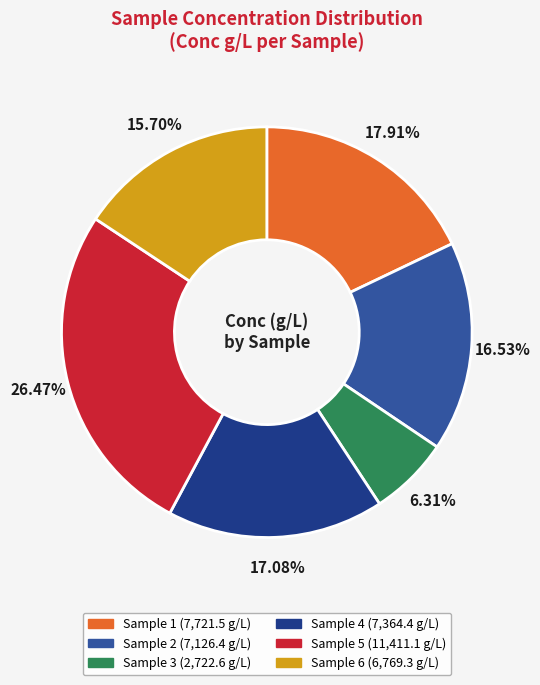

Is there any slice that represents more than half of the pie?

No